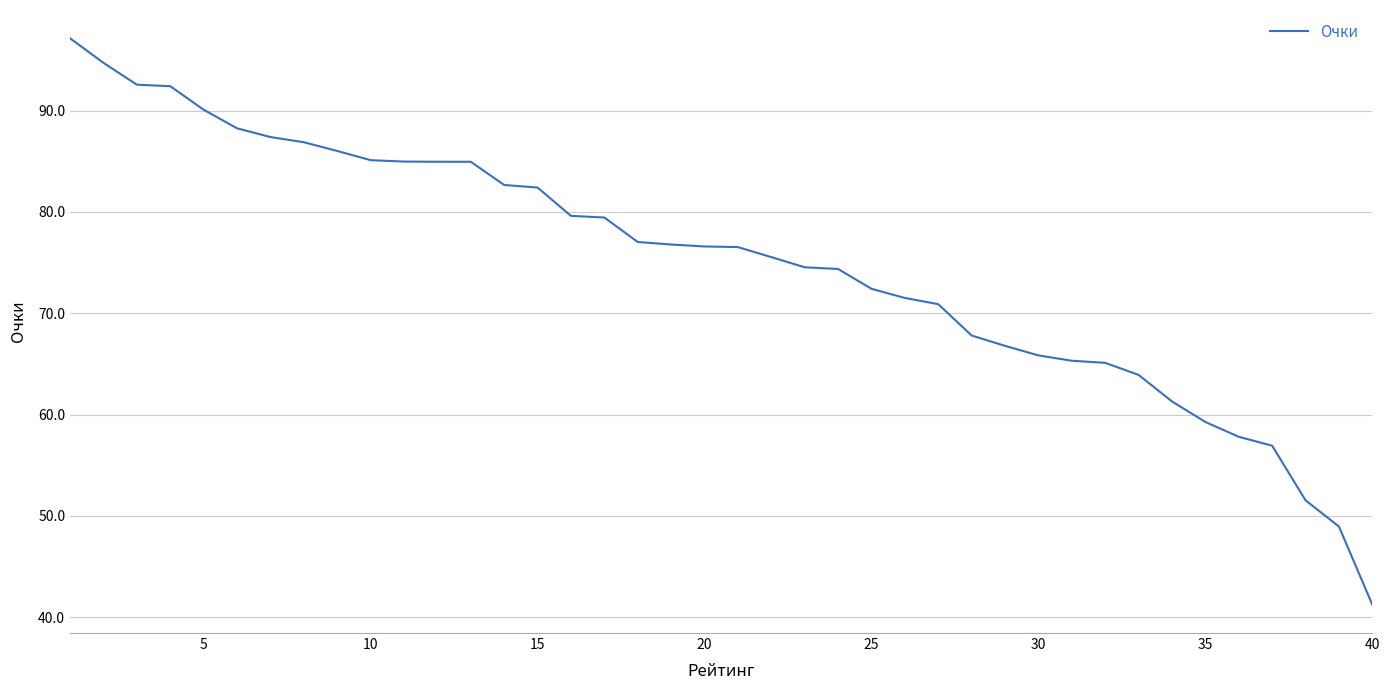

What is the smallest value displayed?

41.2